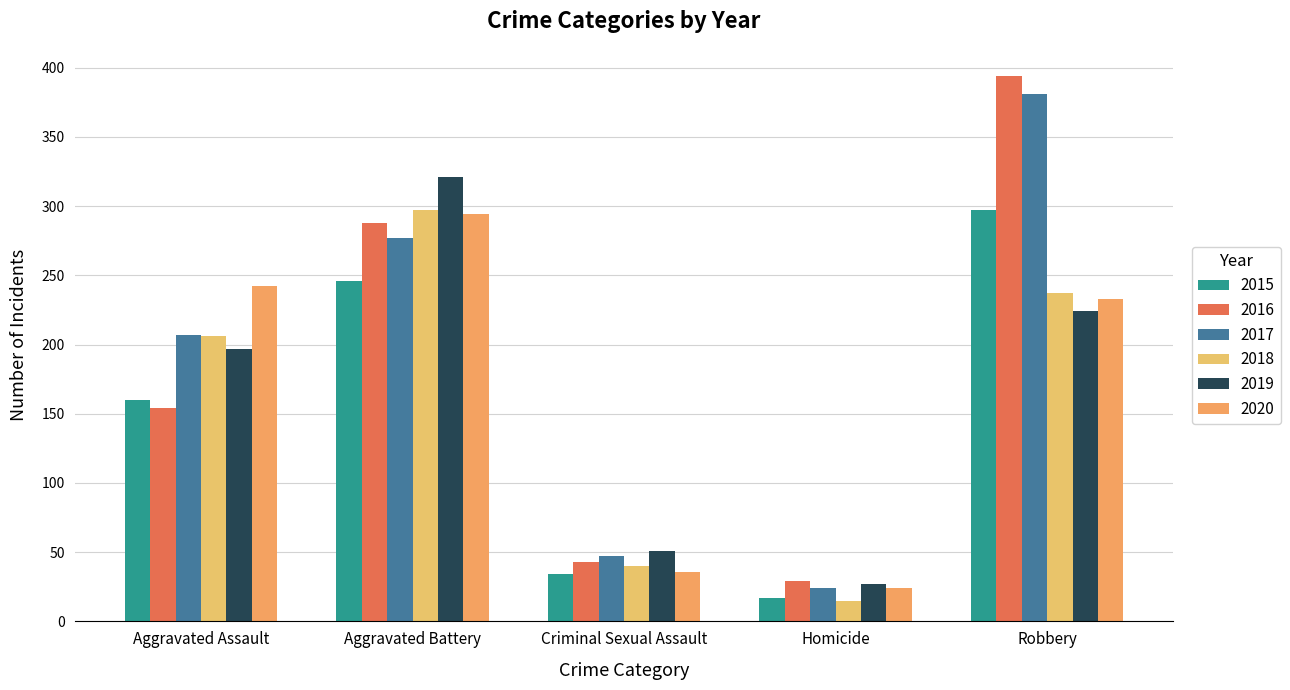

What is the label of the 4th bar from the left?

Homicide